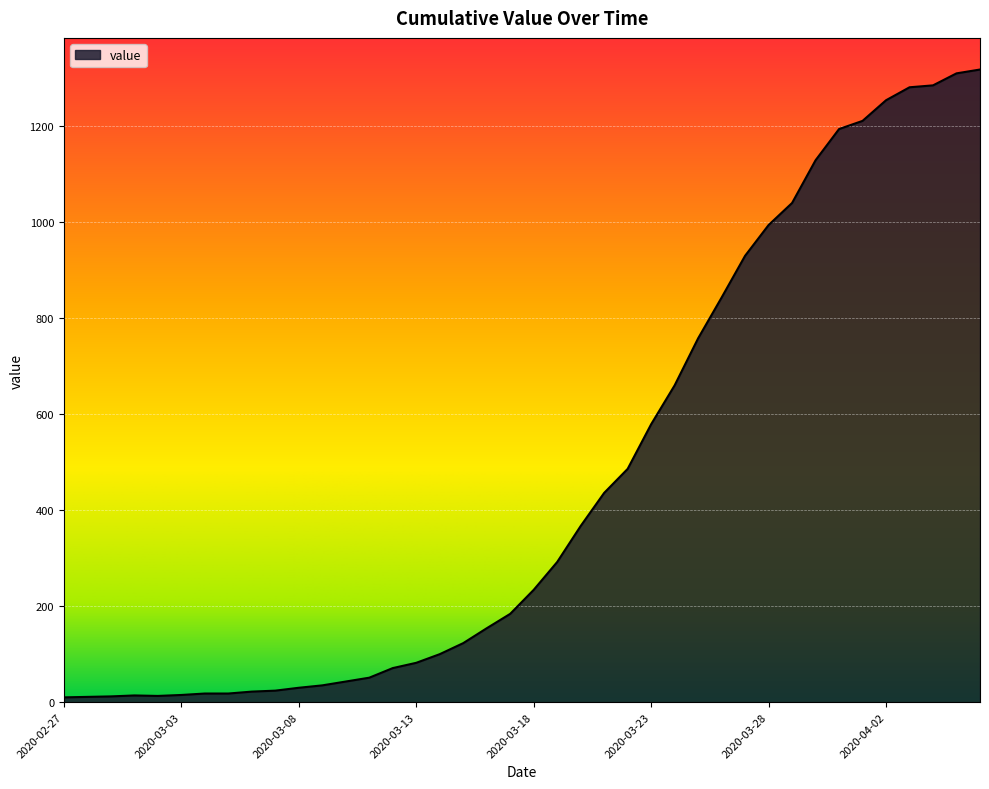

What is the maximum value shown in the chart?

1318